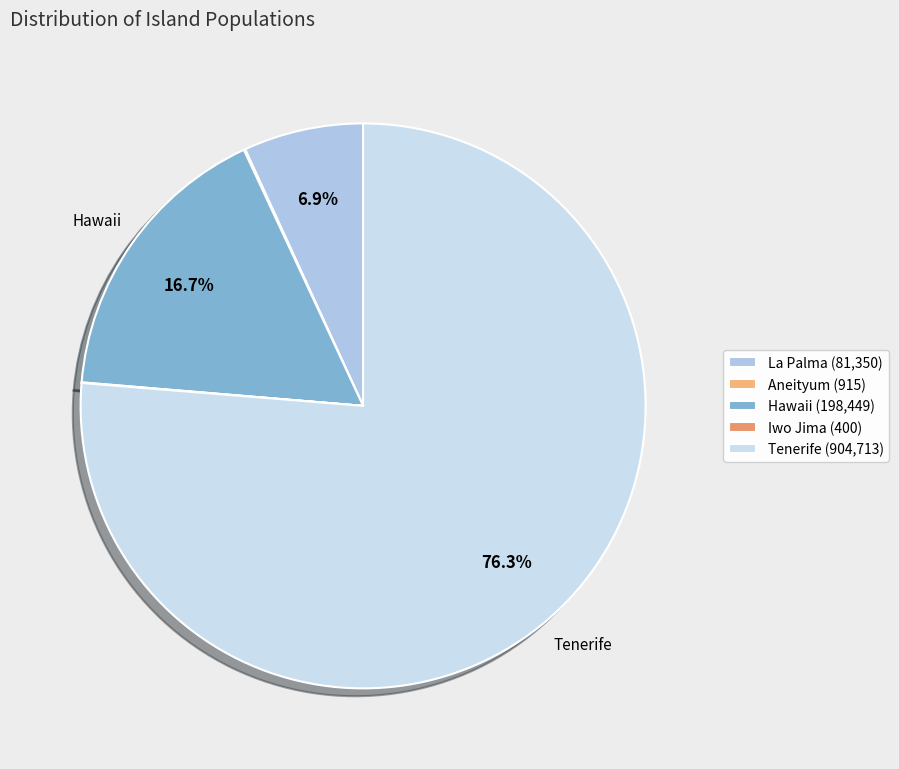

True or false: Tenerife accounts for 76% of the total.

True